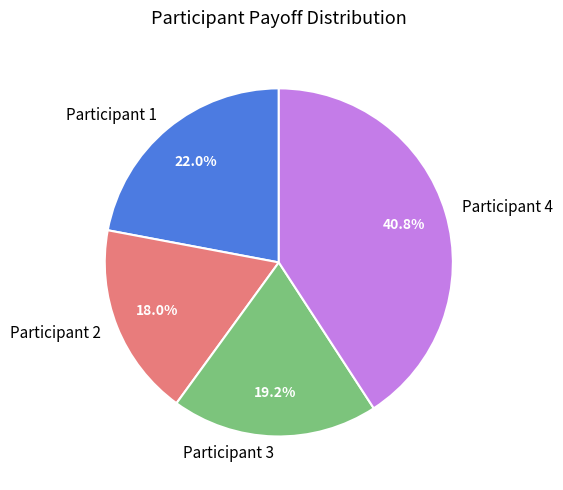

How many segments does this pie chart have?

4